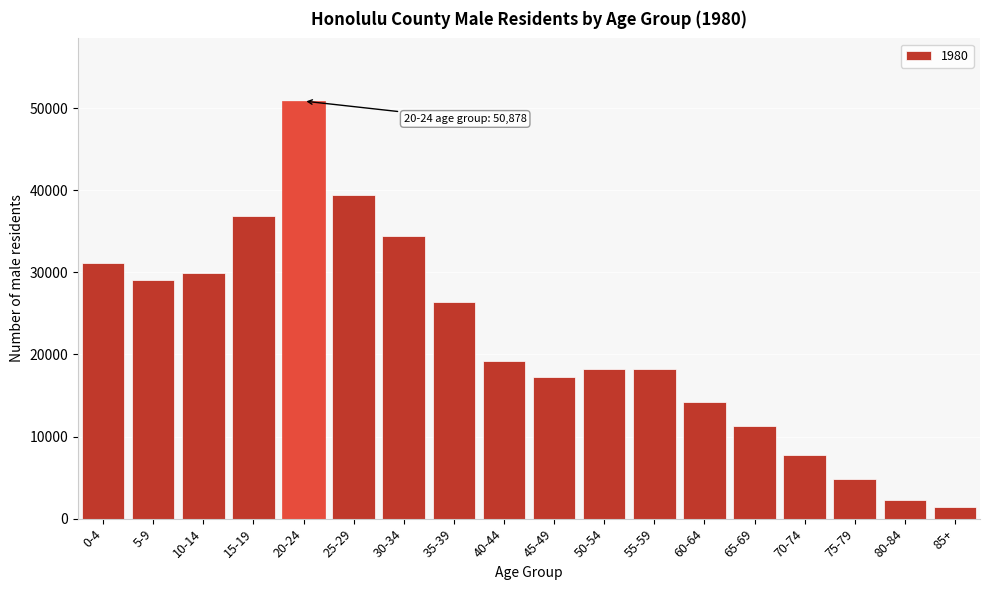

Which has a higher value, 65-69 or 0-4?

0-4